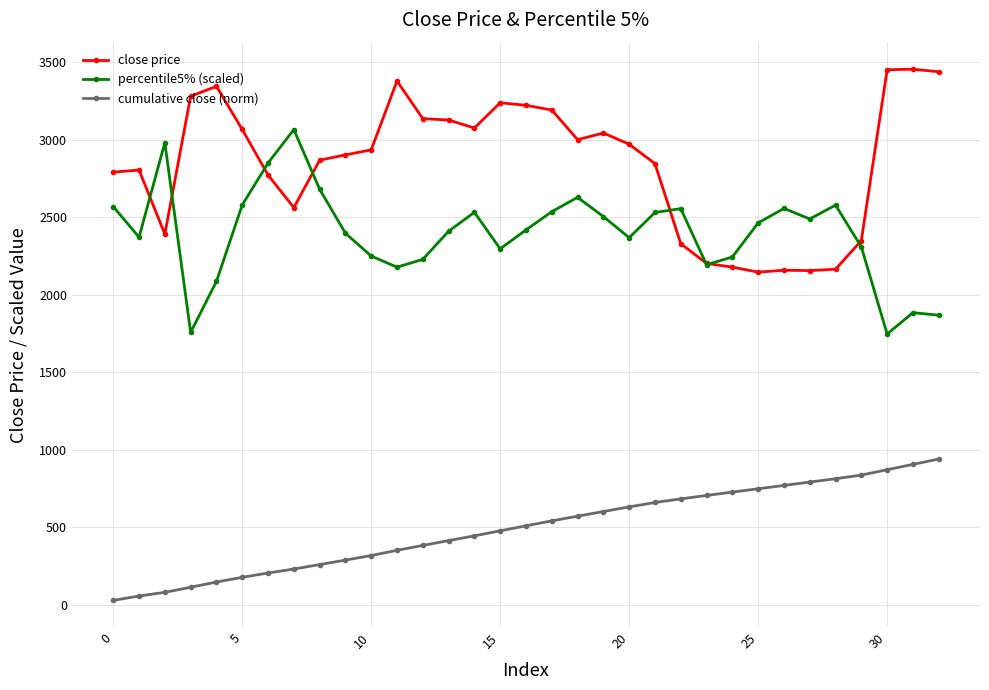

True or false: cumulative close (norm) and percentile5% (scaled) cross at least once.

False